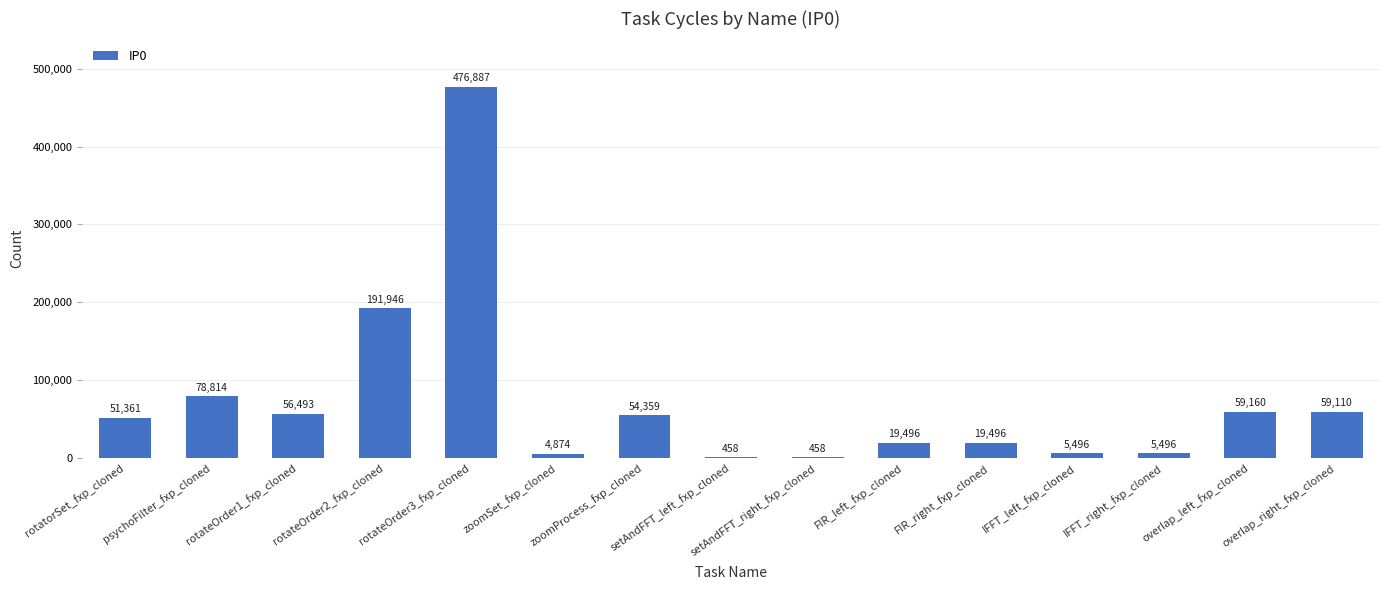

What is the sum of all values?

1083904